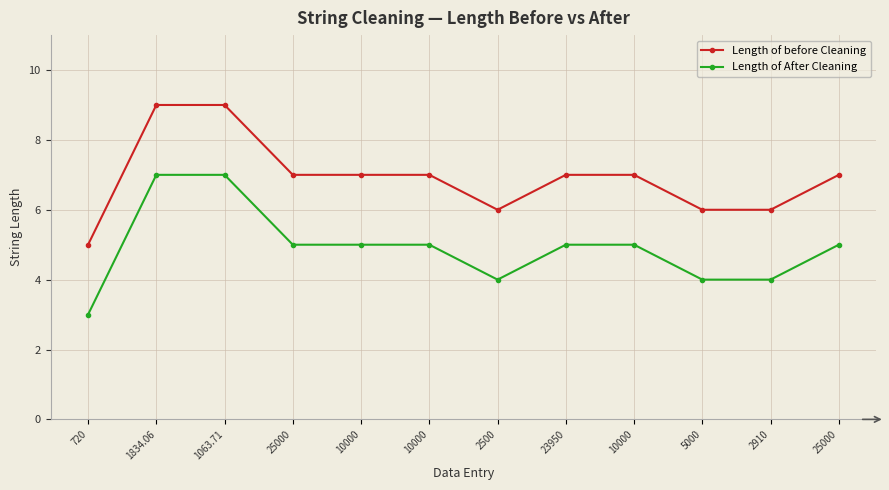

What is the smallest value displayed?

3